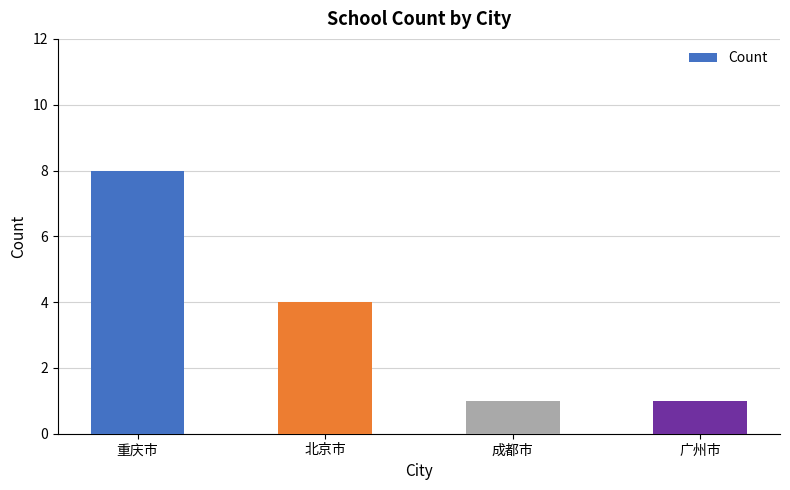

Which label corresponds to the largest value in the chart?

重庆市